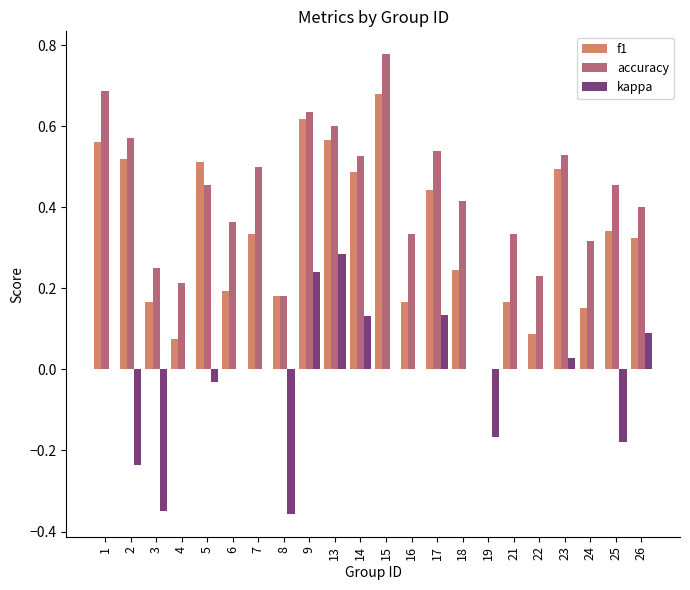

Which series has the largest range (max minus min)?

accuracy